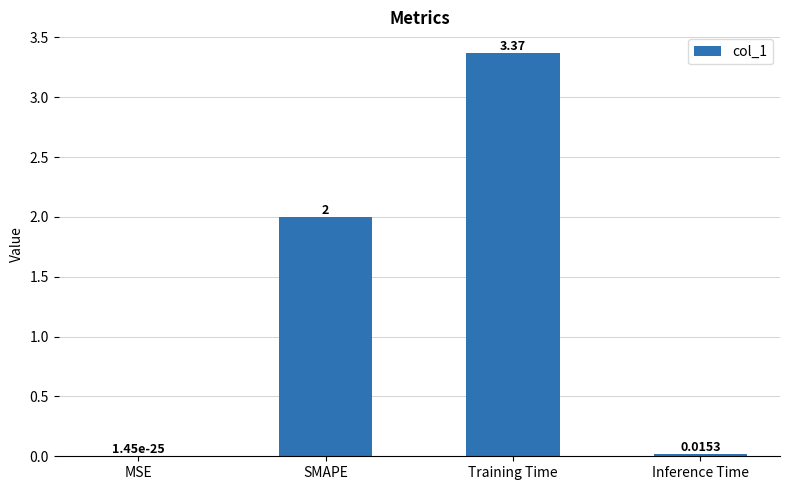

At which label is the value closest to 1?

Inference Time